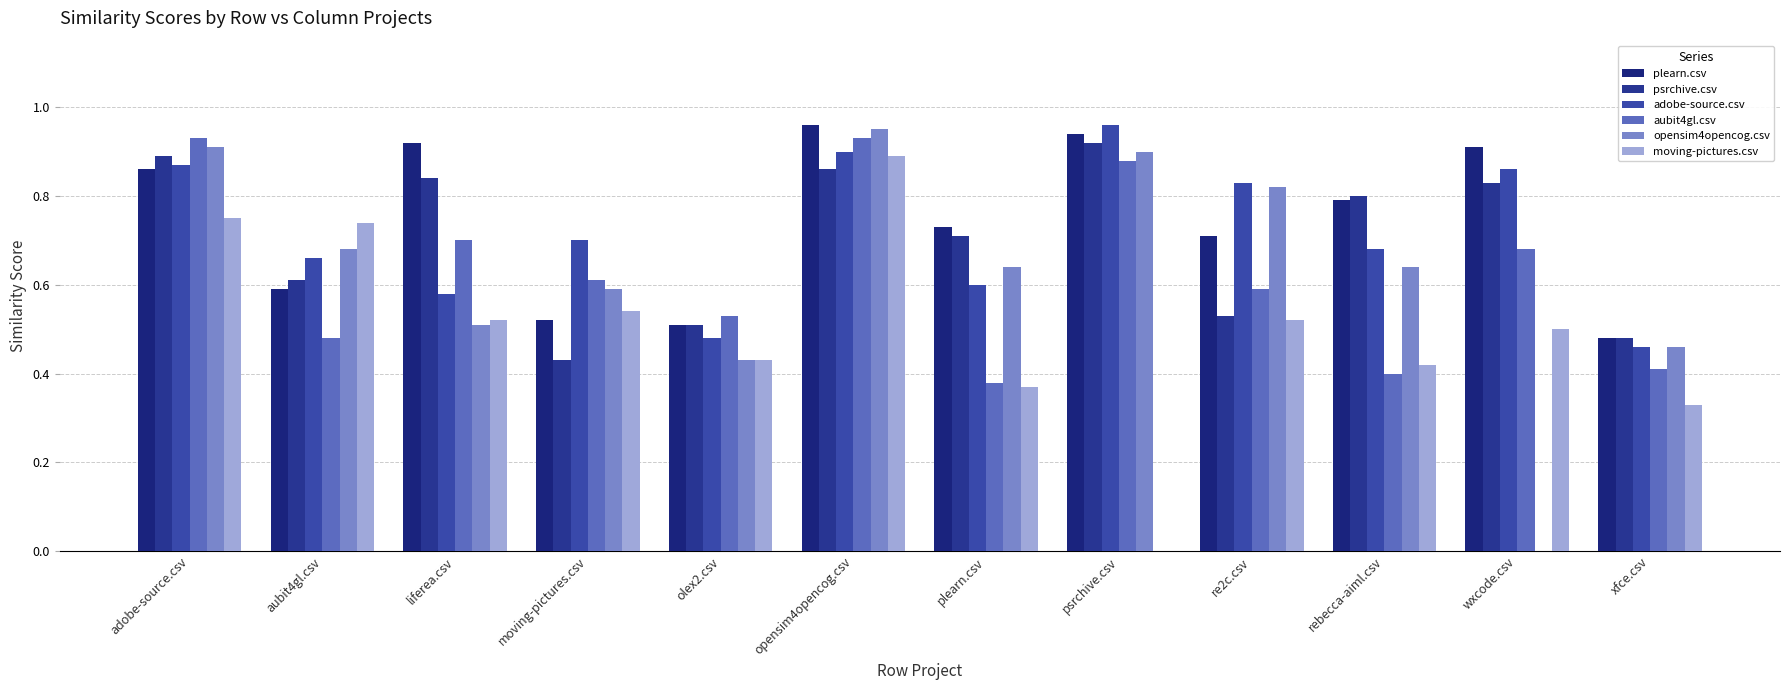

How many groups of bars are there?

12